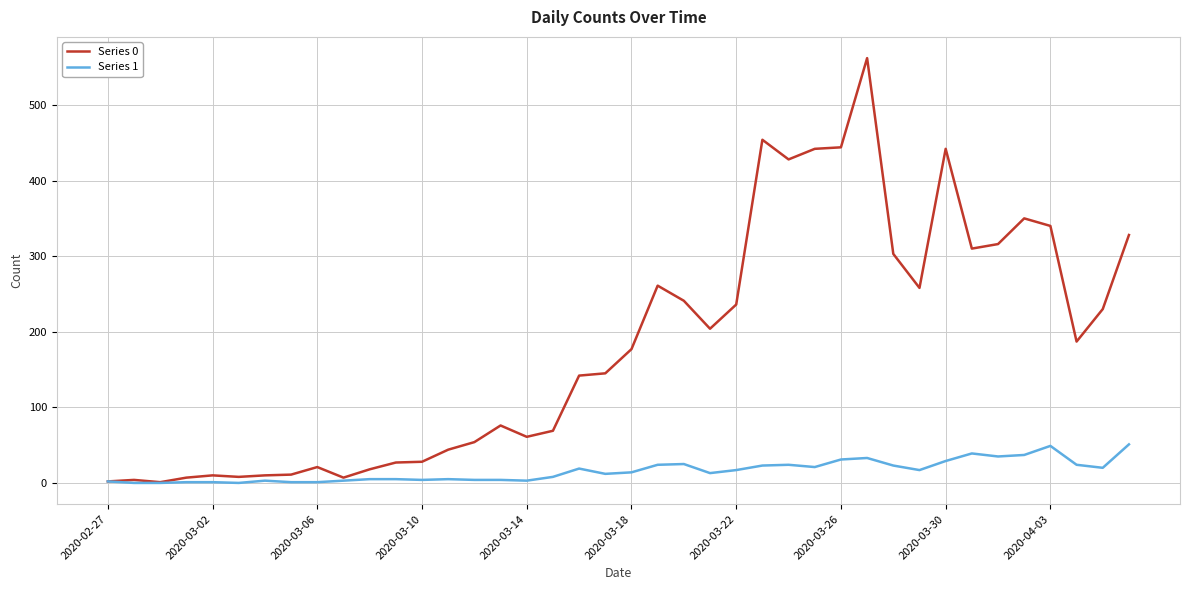

Which series has the widest spread of values?

Series 0